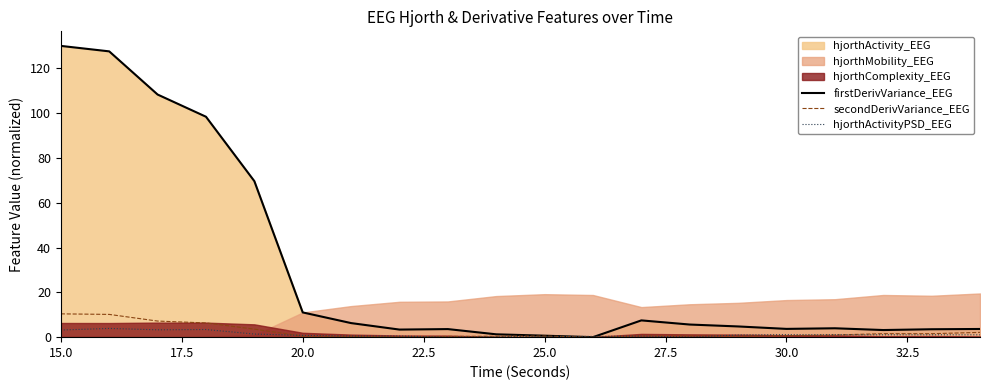

Which series has the widest spread of values?

firstDerivVariance_EEG